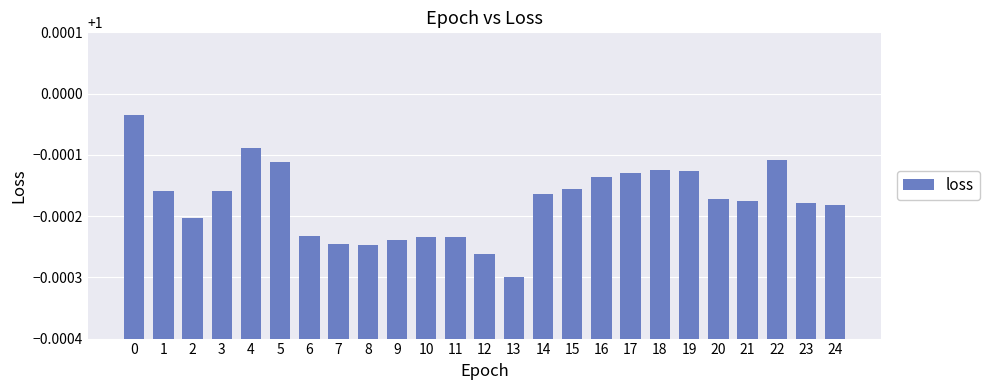

True or false: the data shows 0.5 at 14.

False